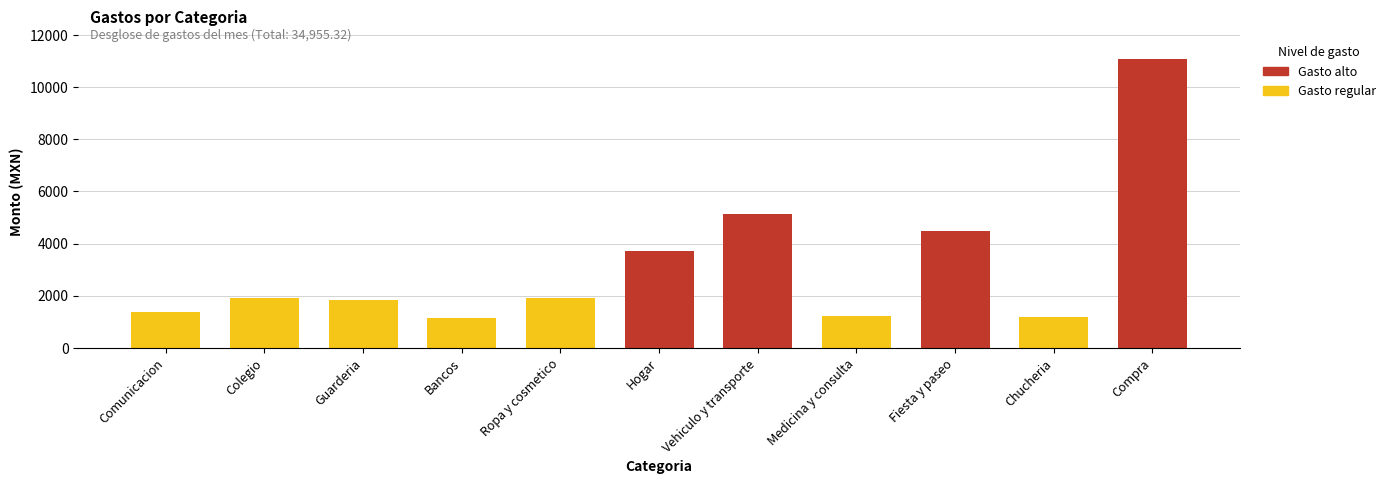

Rank the categories by value from highest to lowest.

Compra, Vehiculo y transporte, Fiesta y paseo, Hogar, Colegio, Ropa y cosmetico, Guarderia, Comunicacion, Medicina y consulta, Chucheria, Bancos